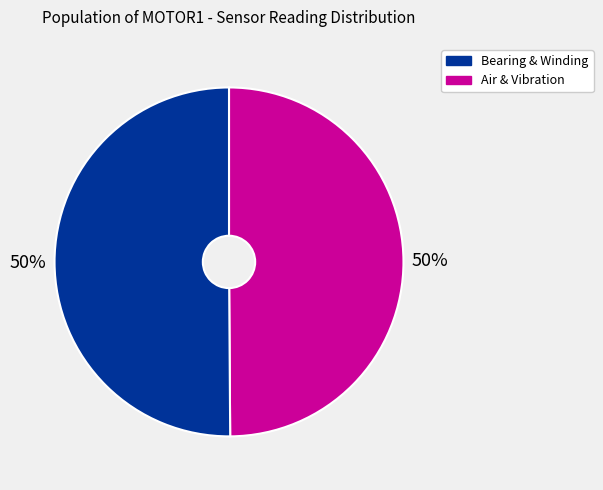

To the nearest percent, what is the average slice percentage?

50%